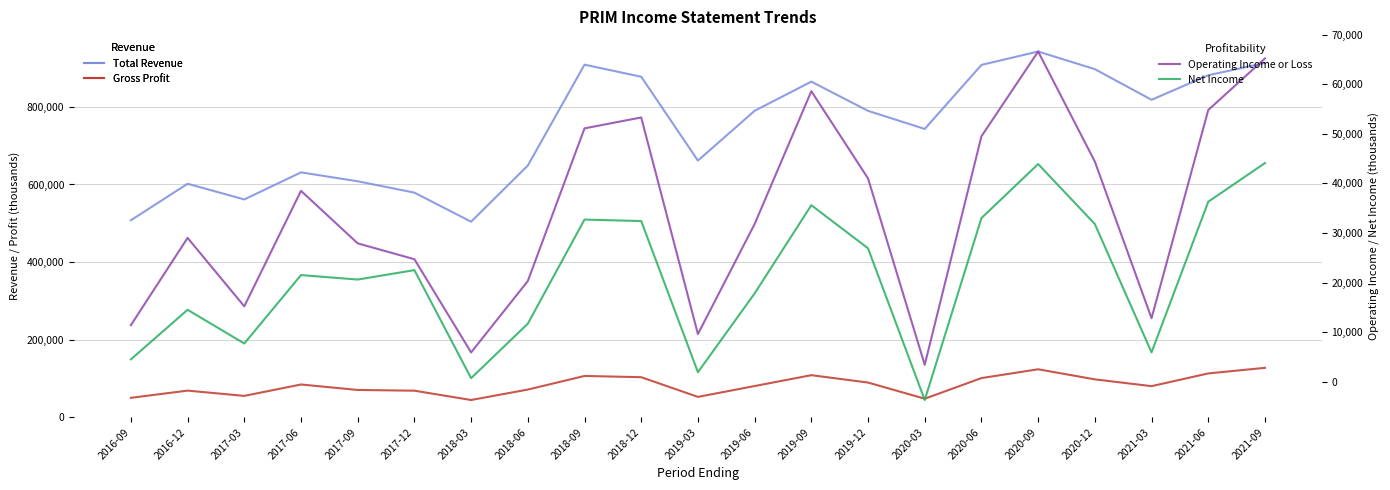

What is the difference between the maximum and minimum values in the Total Revenue series?

438600